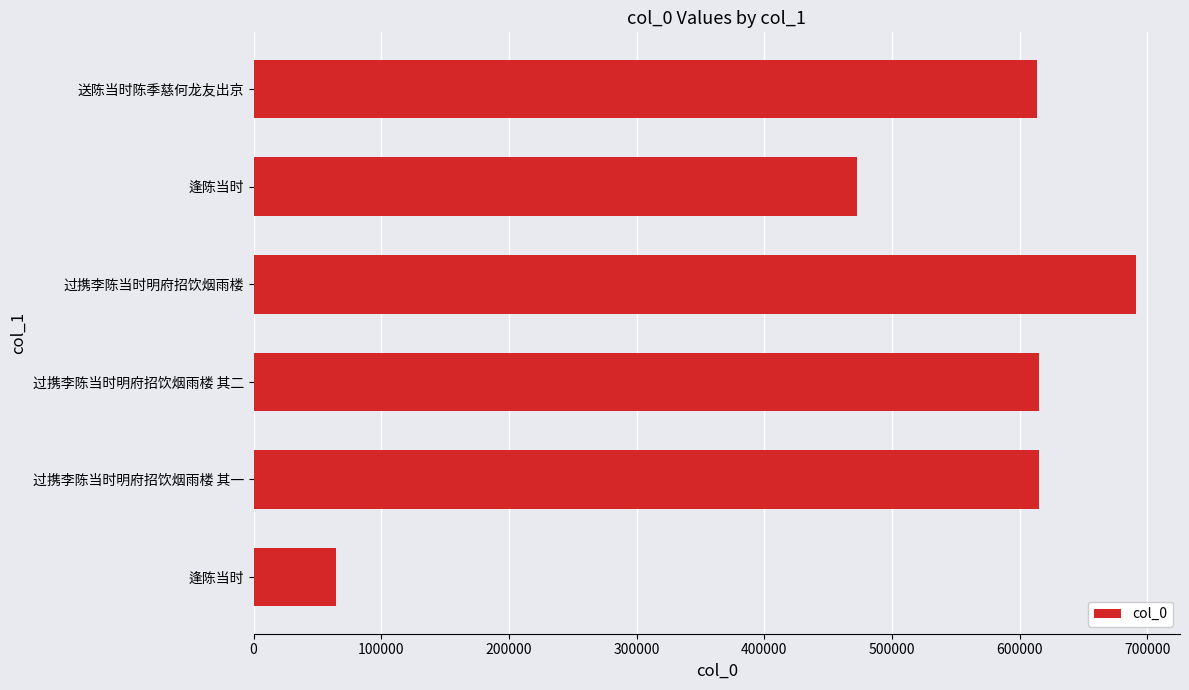

Count the number of categories in the chart.

6